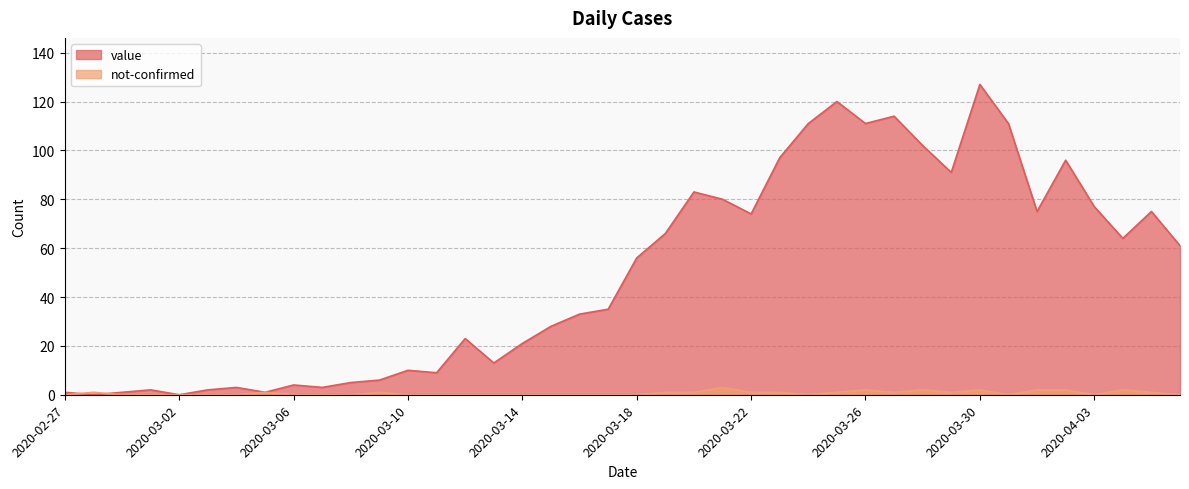

What is the label of the 20th point from the left?

2020-03-17